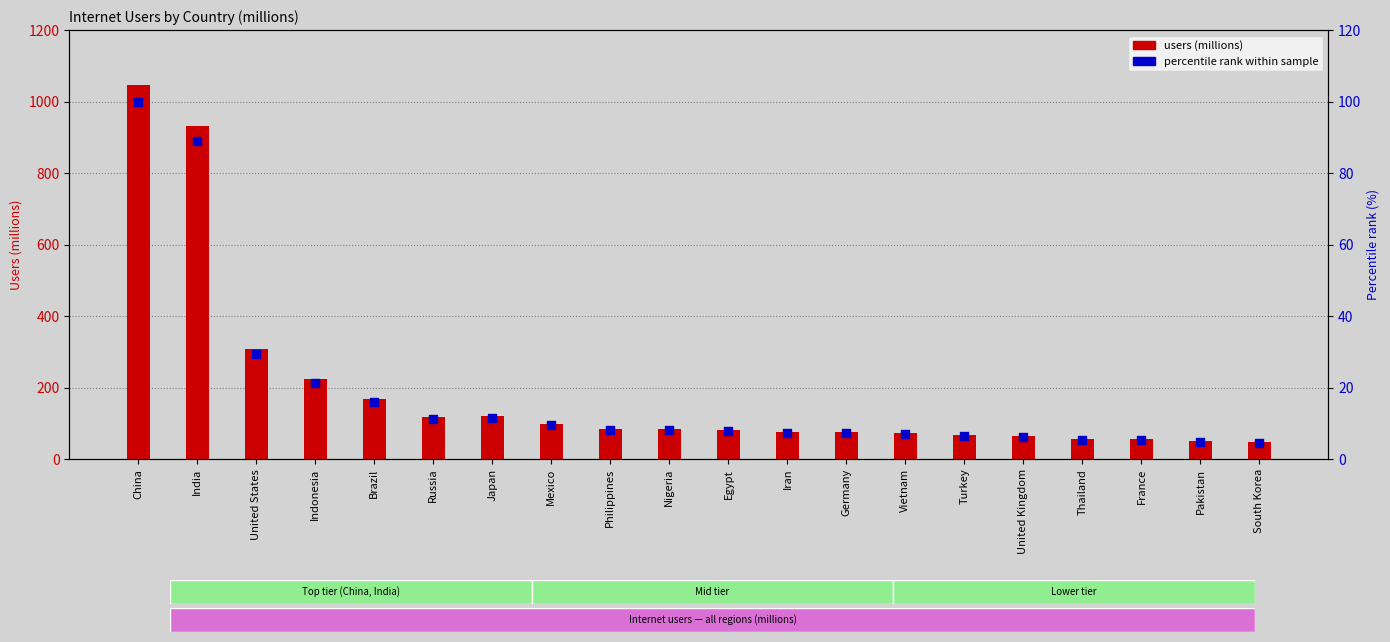

Is the value of users (millions) at Thailand greater than the value of percentile rank within sample at Nigeria?

Yes